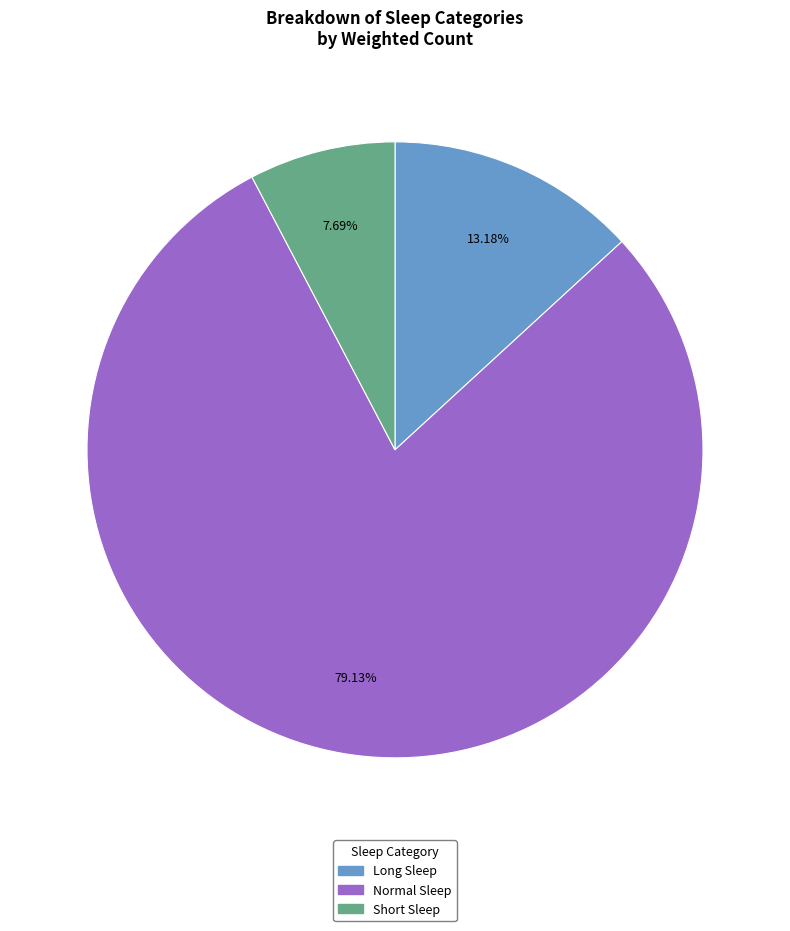

How many slices are in this pie chart?

3